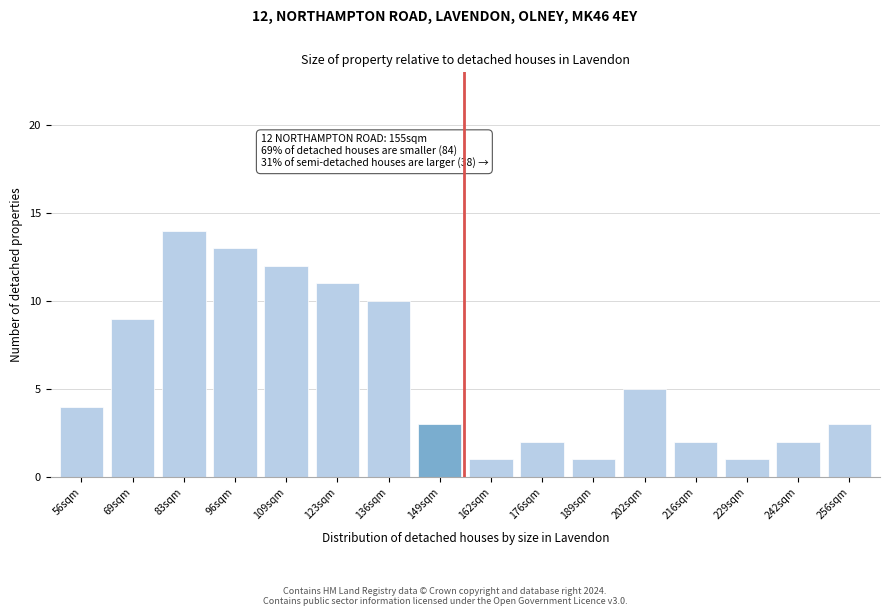

Reading right to left, what are all the values shown in this chart?

256sqm=3	242sqm=2	229sqm=1	216sqm=2	202sqm=5	189sqm=1	176sqm=2	162sqm=1	149sqm=3	136sqm=10	123sqm=11	109sqm=12	96sqm=13	83sqm=14	69sqm=9	56sqm=4